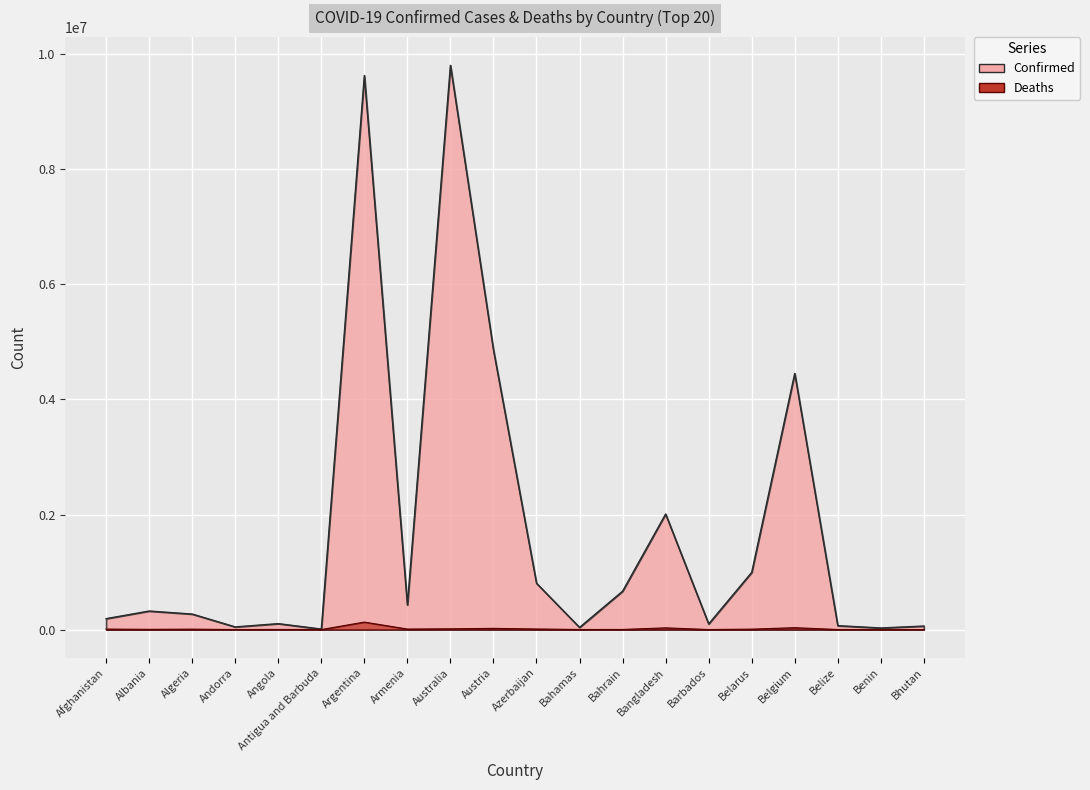

How many distinct data groups are displayed?

2